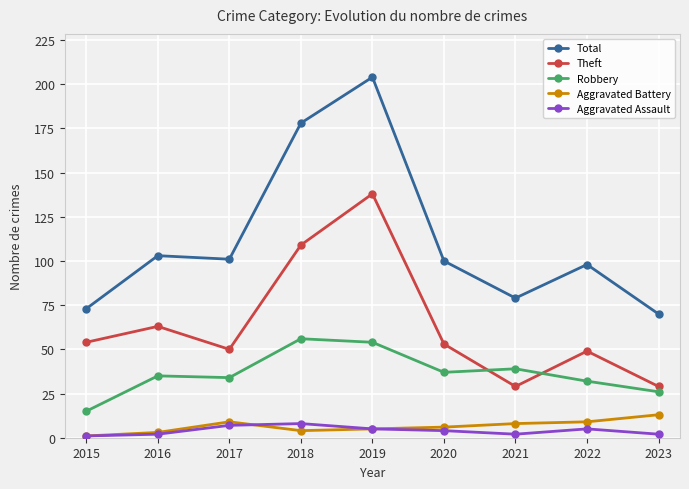

What is the total value across all series at 2018?

355